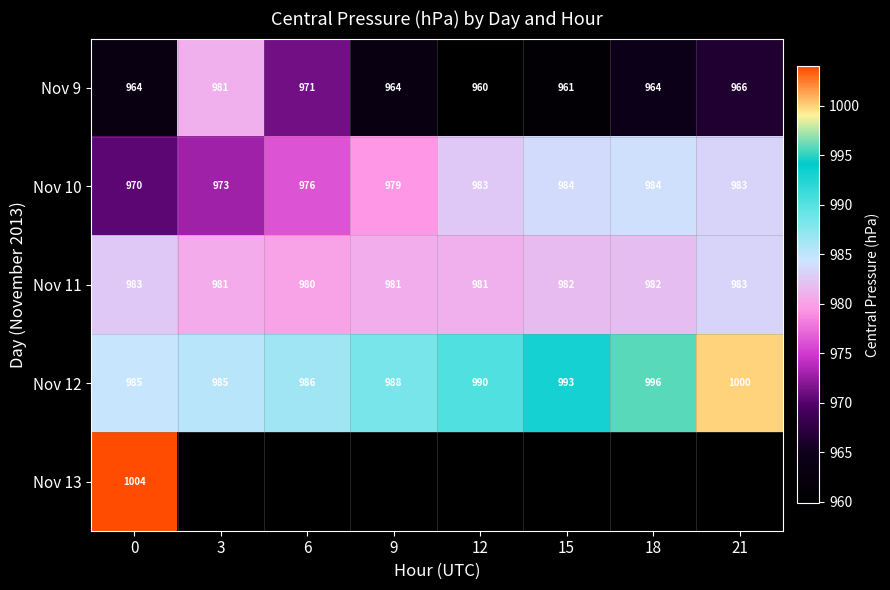

How many categories are shown in the chart?

8